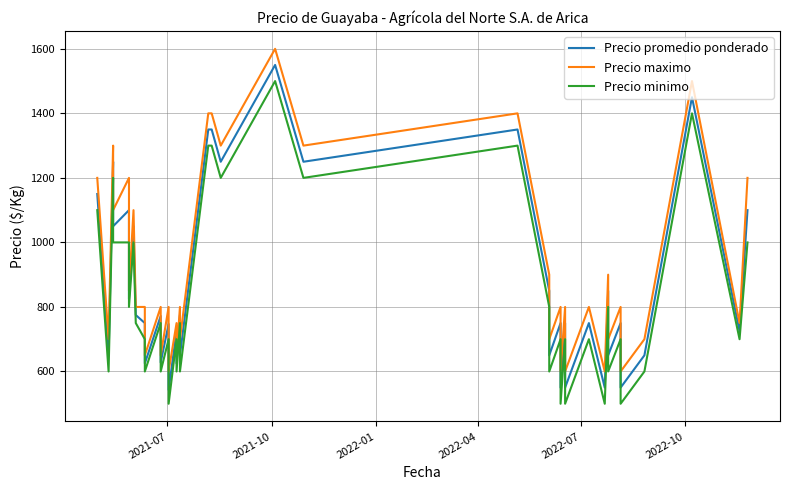

Count the number of data series in this chart.

3